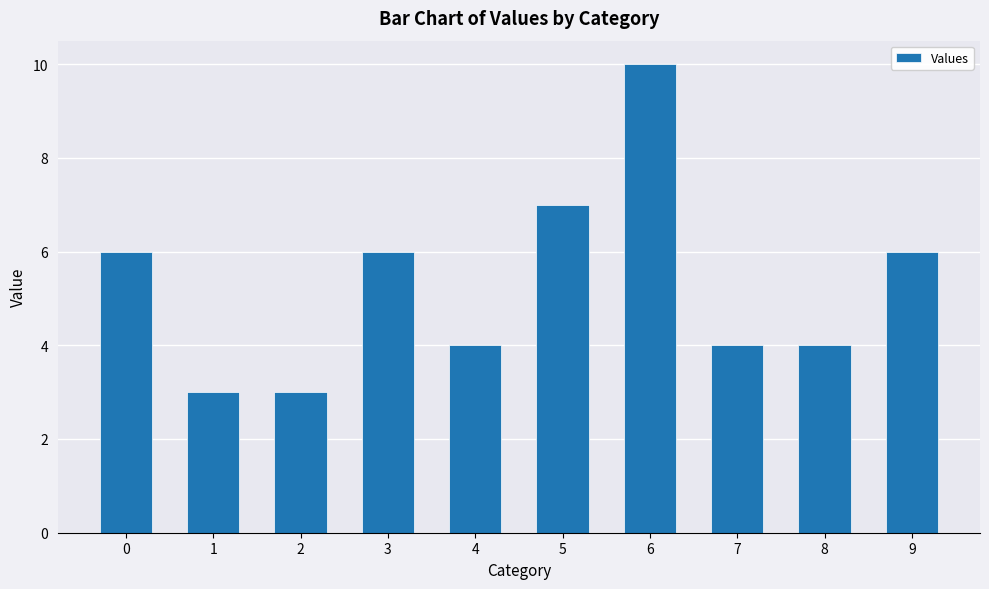

What is the value of the 9th bar from the left?

4